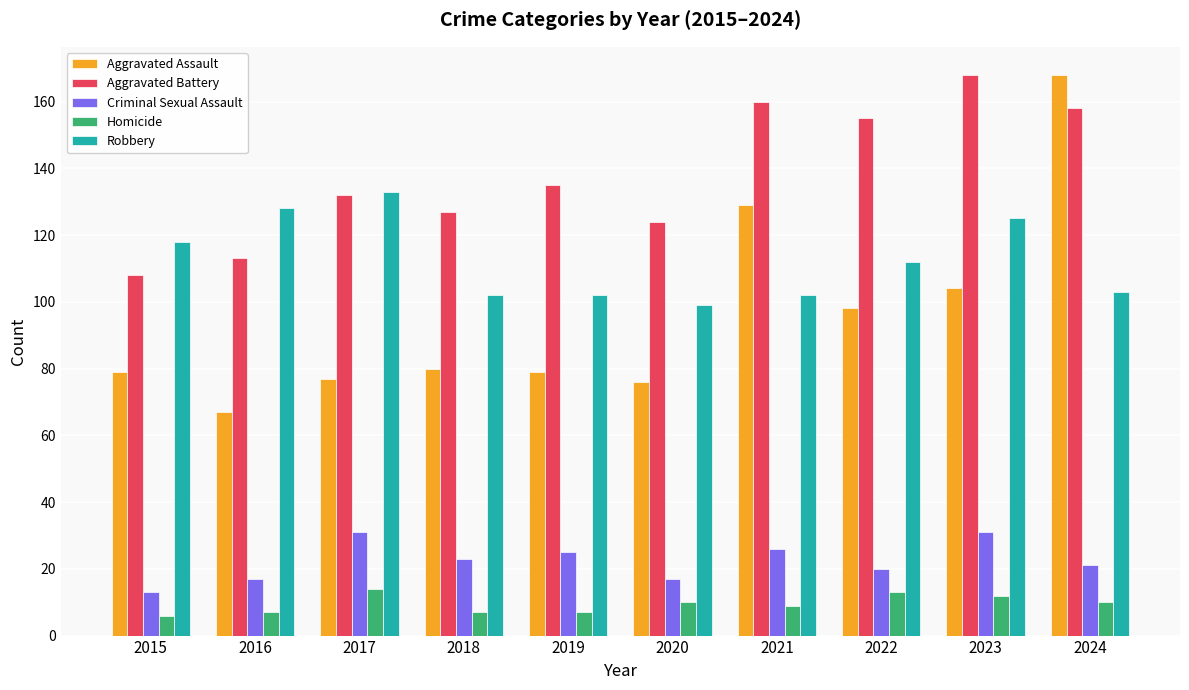

What is the approximate value of Aggravated Assault at 2018?

80